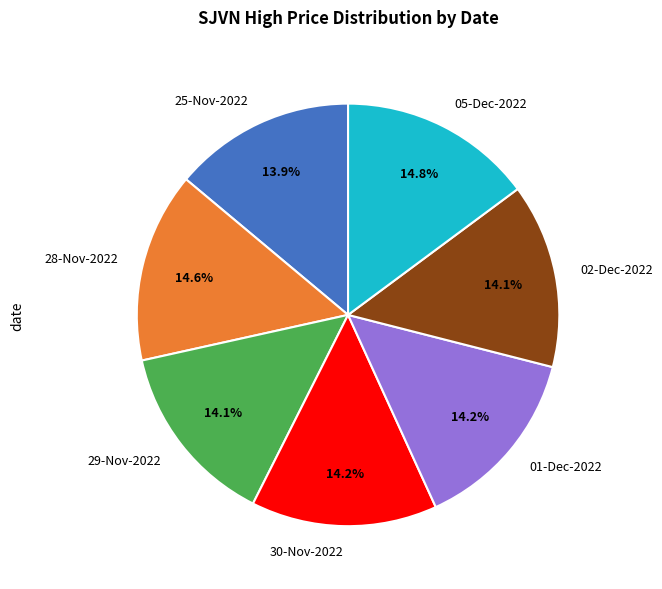

Is there any slice that represents more than half of the pie?

No